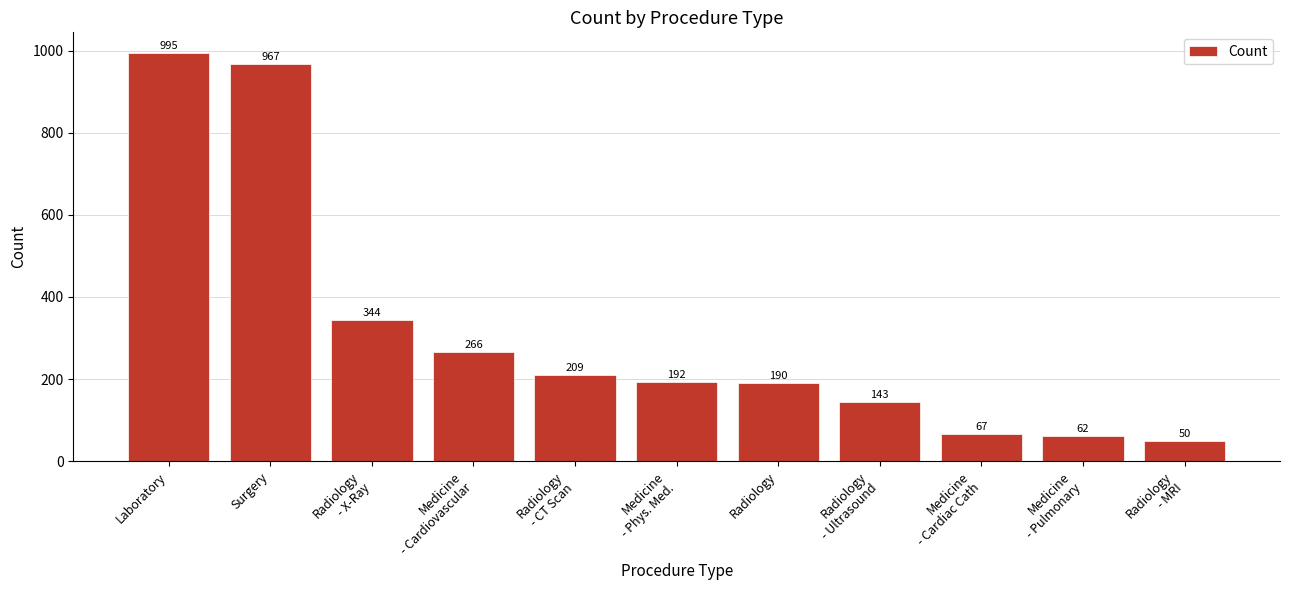

Reading left to right, extract all data points from this chart.

Laboratory=995	Surgery=967	Radiology
- X-Ray=344	Medicine
- Cardiovascular=266	Radiology
- CT Scan=209	Medicine
- Phys. Med.=192	Radiology=190	Radiology
- Ultrasound=143	Medicine
- Cardiac Cath=67	Medicine
- Pulmonary=62	Radiology
- MRI=50